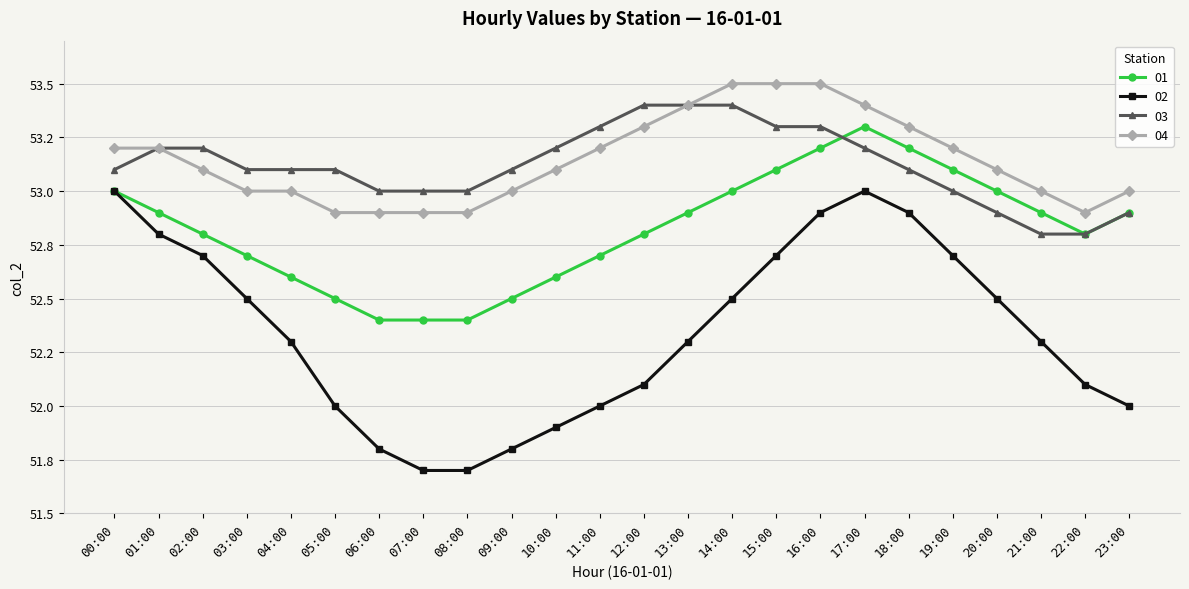

Rank the series at 08:00 from highest to lowest value.

03, 04, 01, 02